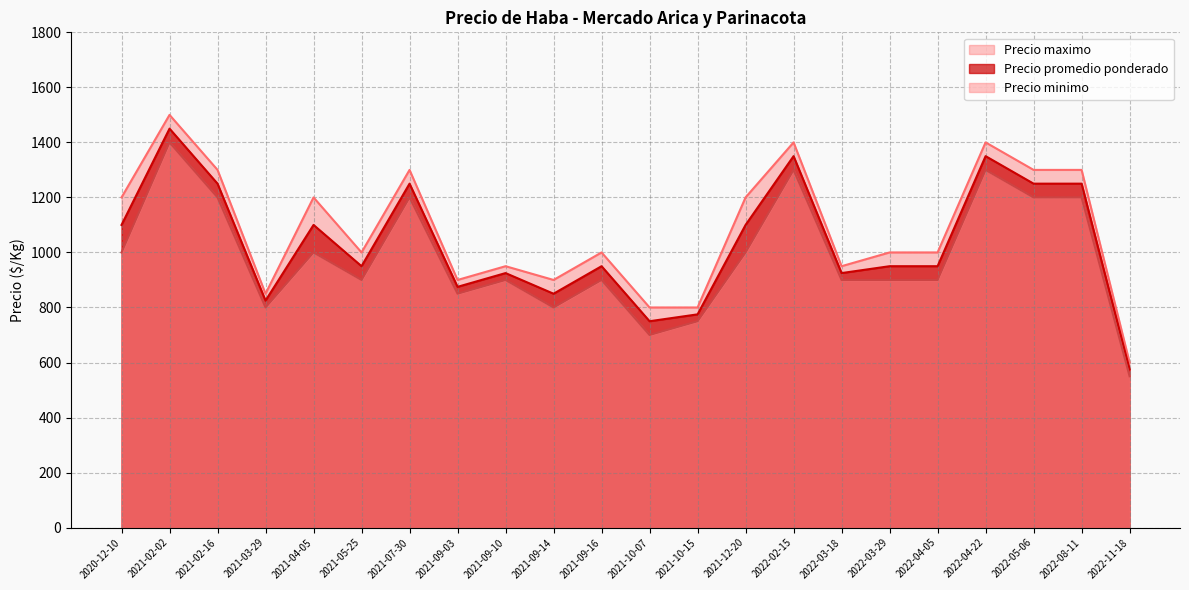

Is the value of Precio minimo at 2021-09-16 greater than the value of Precio maximo at 2022-04-05?

No